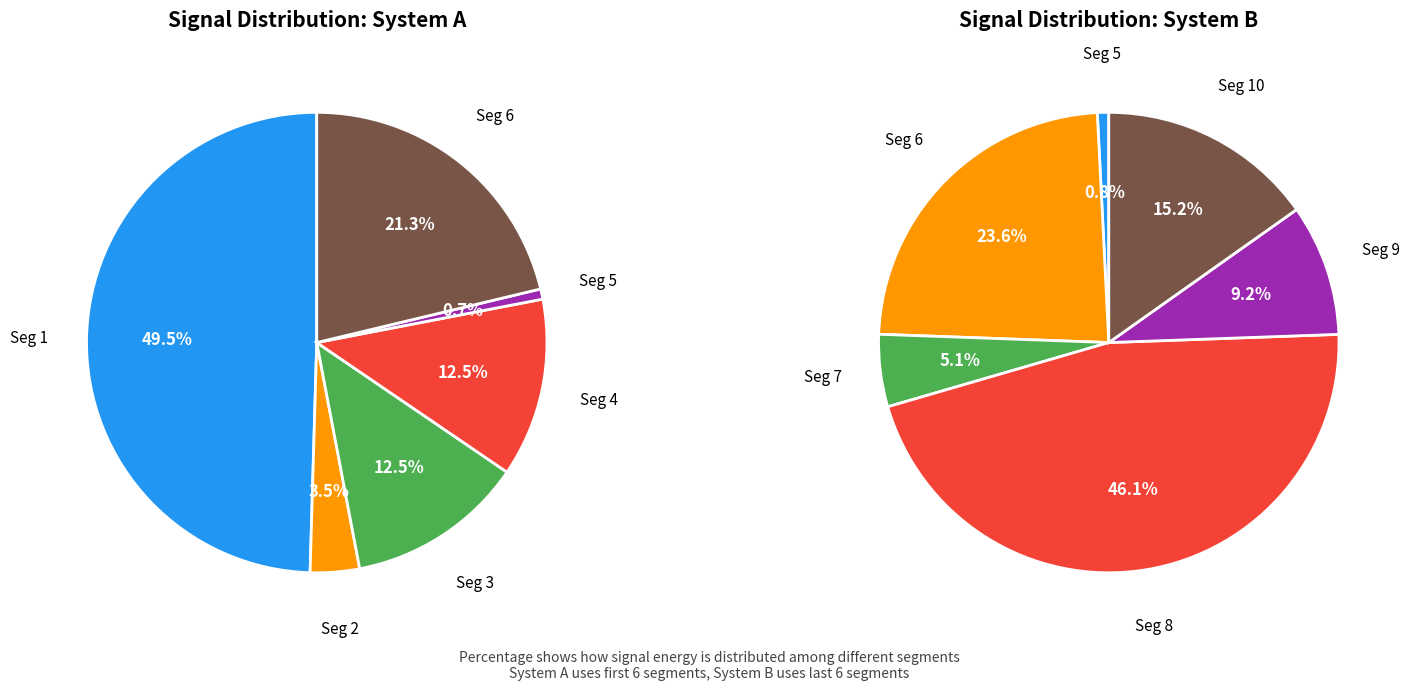

What is the smallest slice in the pie chart?

signal segment 5